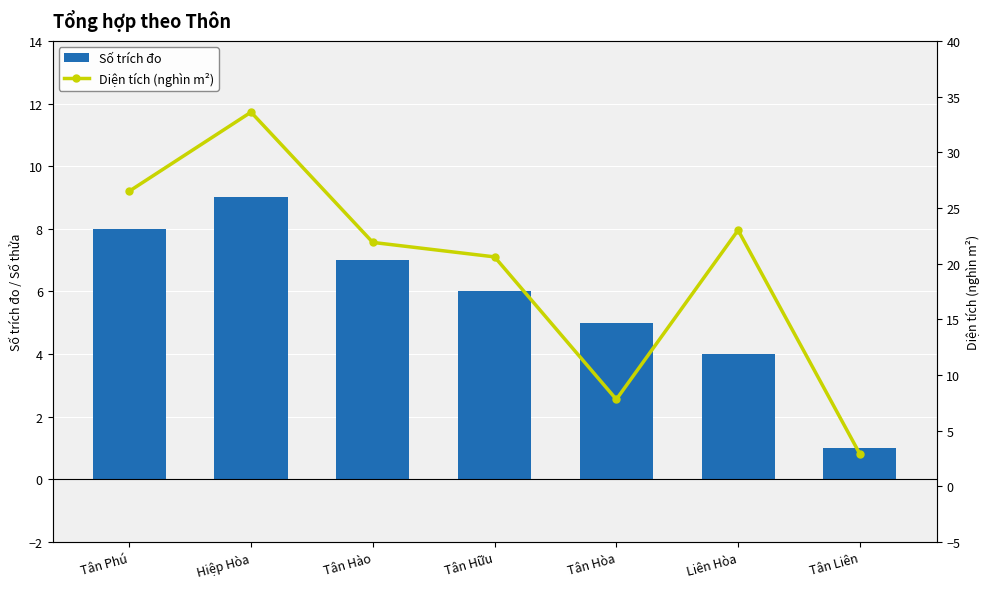

Reading right to left, list all the values displayed in this chart.

Số trích đo: 1.0	4.0	5.0	6.0	7.0	9.0	8.0
Diện tích (nghìn m²): 2.9	23.0	7.8	20.6	21.9	33.6	26.5